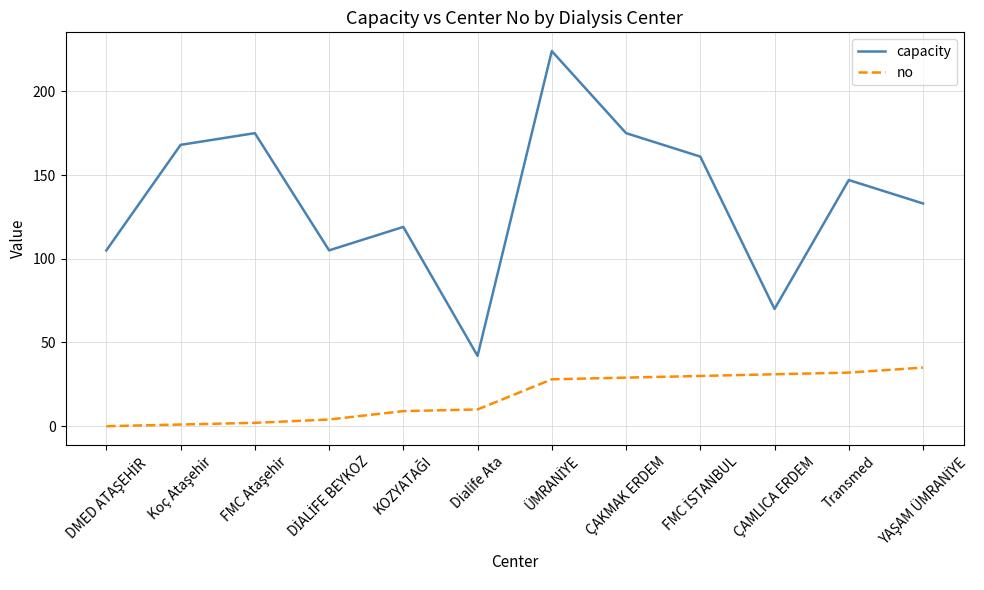

Rank the series by their average value, from lowest to highest.

no, capacity